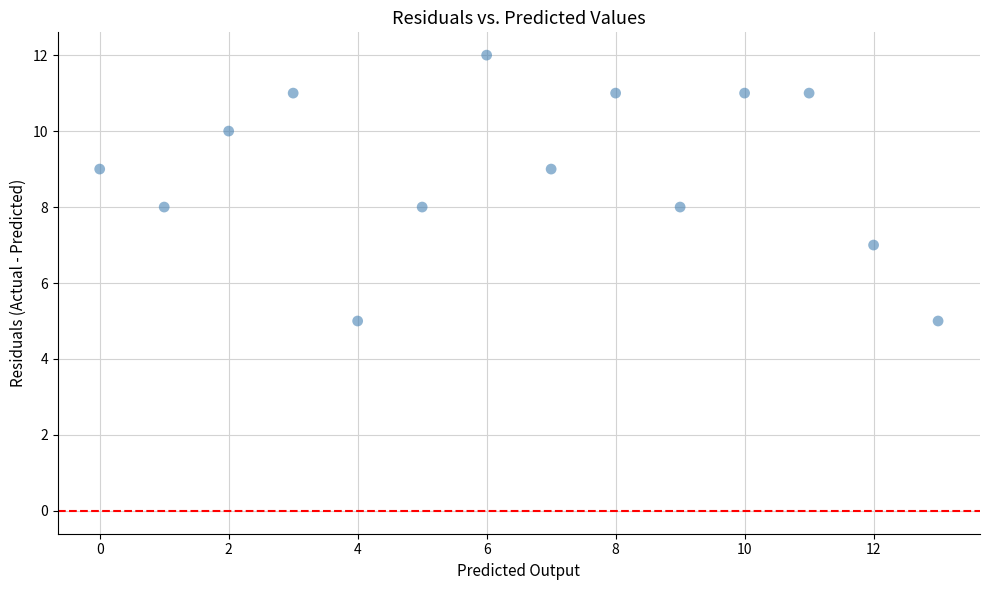

What is the range of Y values (max minus min)?

7